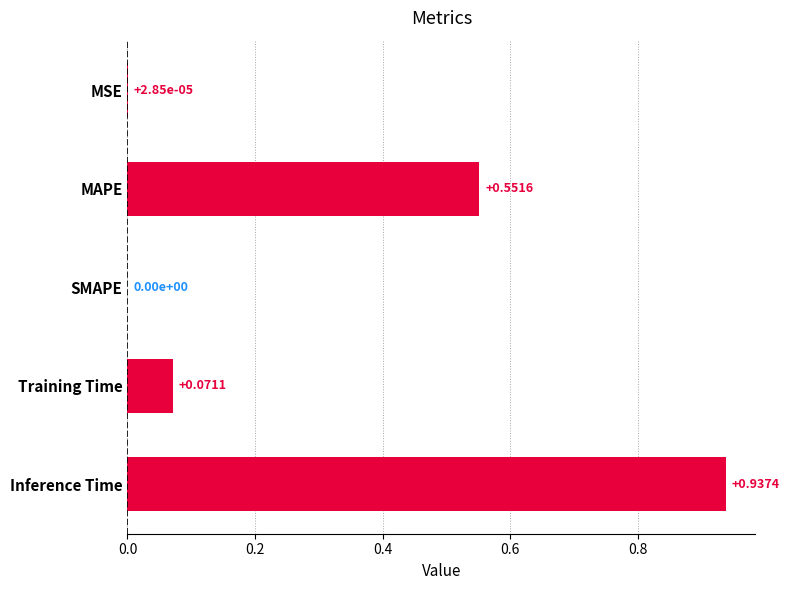

What is the change in value from MSE to Training Time?

+0.1